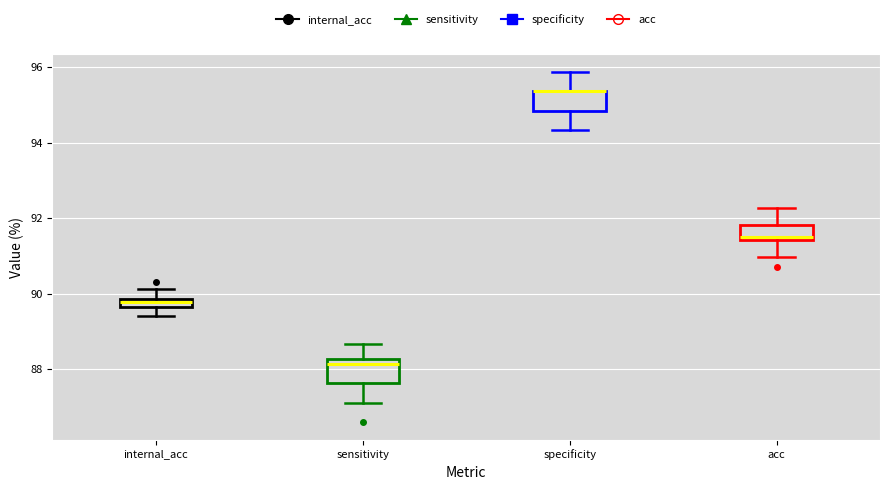

Where does the upper whisker of the box for acc end on the y-axis? The values are not printed on the chart, so give them approximately, as read against the axis.

92.2